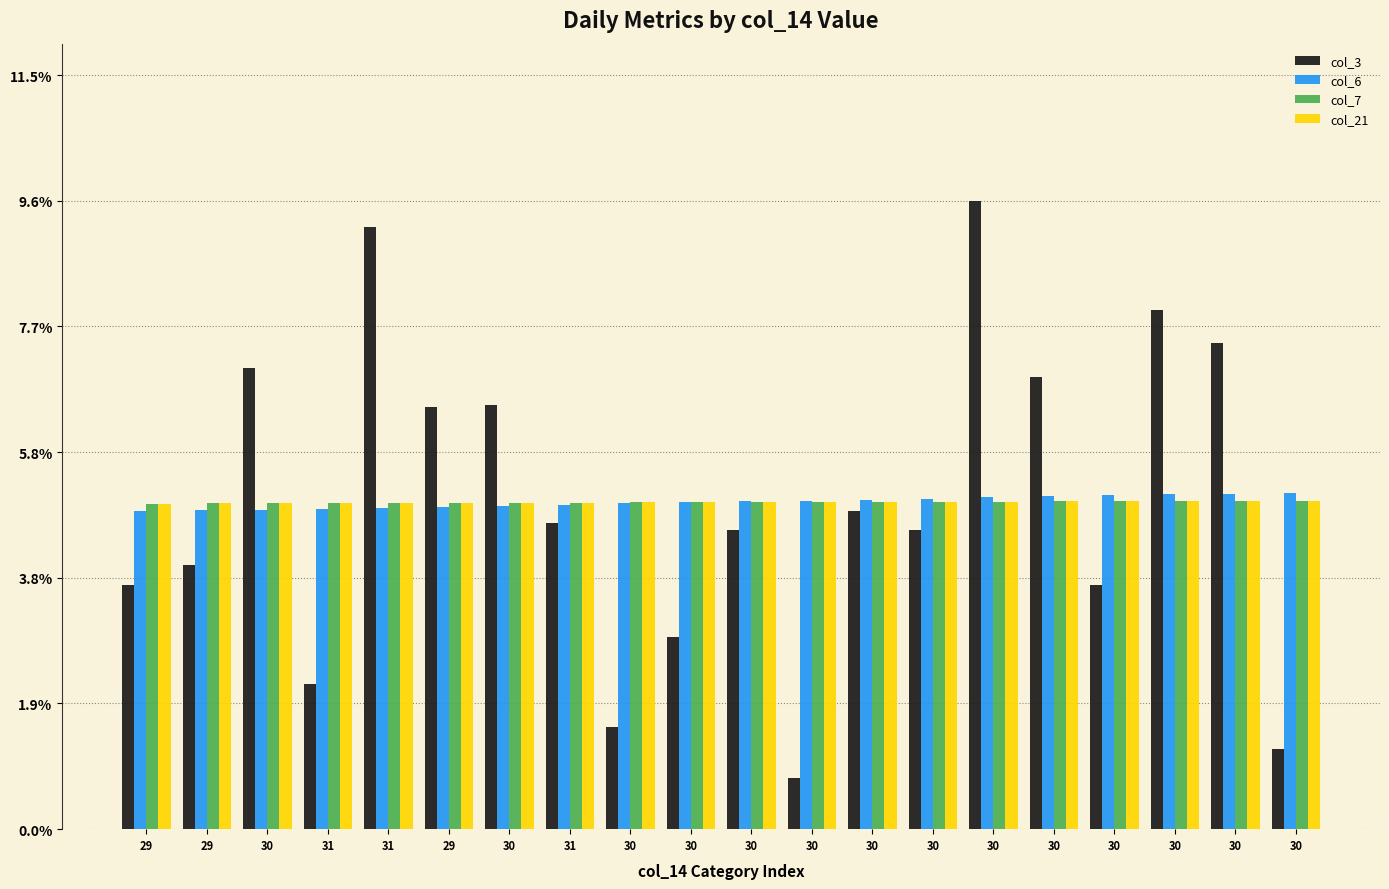

Where does the col_21 series first go above 5?

30